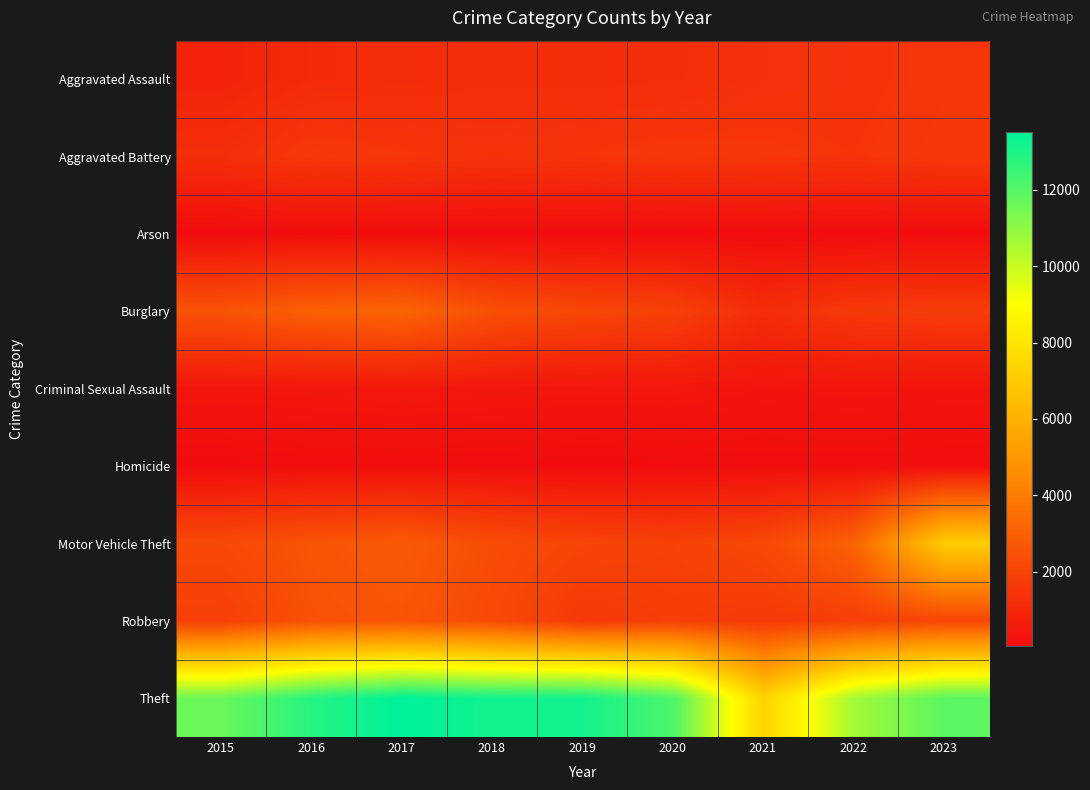

Reading right to left, list all the values displayed in this chart.

Aggravated Assault: 2023=1540	2022=1402	2021=1380	2020=1259	2019=1244	2018=1252	2017=1203	2016=1126	2015=874
Aggravated Battery: 2023=1616	2022=1463	2021=1514	2020=1545	2019=1475	2018=1425	2017=1498	2016=1603	2015=1256
Arson: 2023=98	2022=73	2021=105	2020=79	2019=77	2018=69	2017=104	2016=112	2015=77
Burglary: 2023=1729	2022=1635	2021=1202	2020=1894	2019=2111	2018=2421	2017=3148	2016=3003	2015=2515
Criminal Sexual Assault: 2023=363	2022=388	2021=356	2020=439	2019=438	2018=446	2017=481	2016=438	2015=429
Homicide: 2023=112	2022=133	2021=134	2020=101	2019=80	2018=115	2017=133	2016=140	2015=82
Motor Vehicle Theft: 2023=7084	2022=3065	2021=2174	2020=1909	2019=2030	2018=2318	2017=2794	2016=2561	2015=2192
Robbery: 2023=2108	2022=1850	2021=1656	2020=1827	2019=1636	2018=2223	2017=2601	2016=2467	2015=1839
Theft: 2023=11906	2022=10626	2021=7330	2020=12124	2019=13156	2018=13178	2017=13508	2016=12811	2015=11613